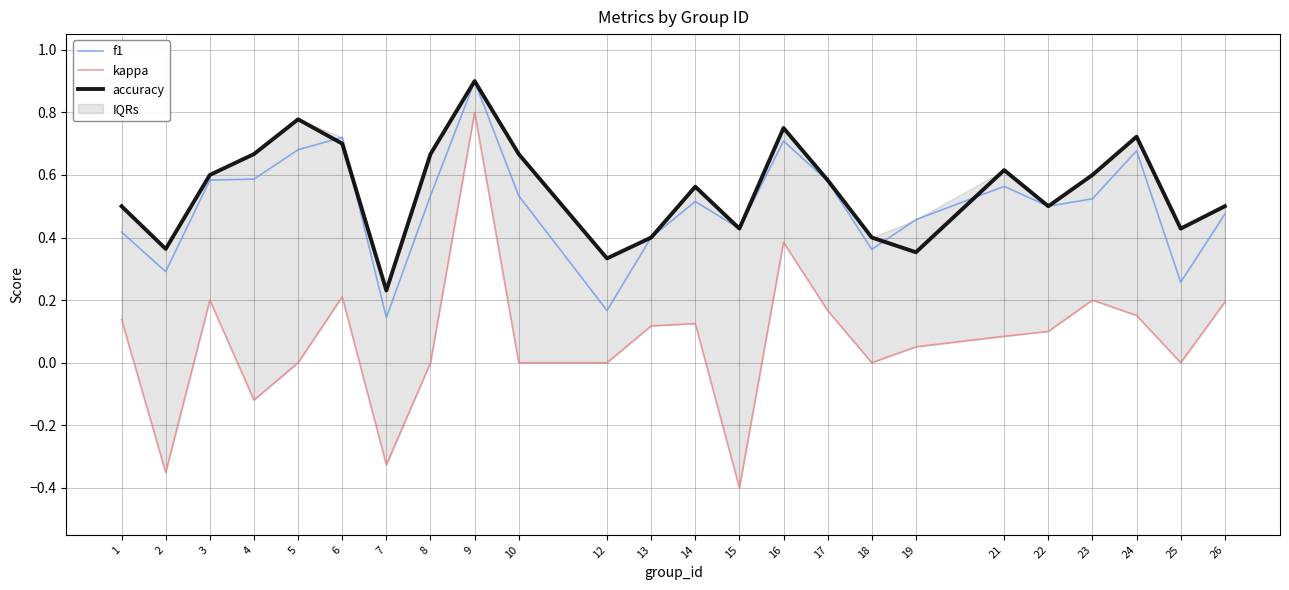

Which series has the largest total across all categories?

accuracy